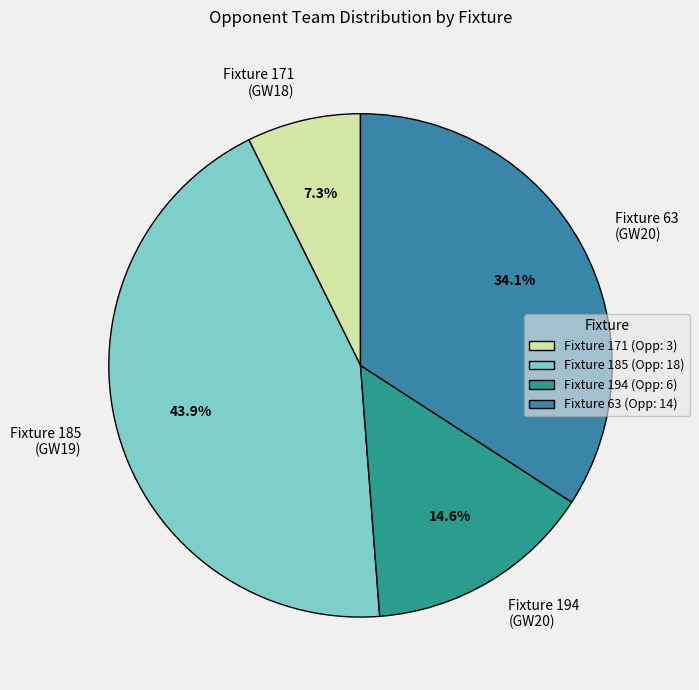

Which has a higher value, Fixture 194 (GW20) or Fixture 63 (GW20)?

Fixture 63 (GW20)